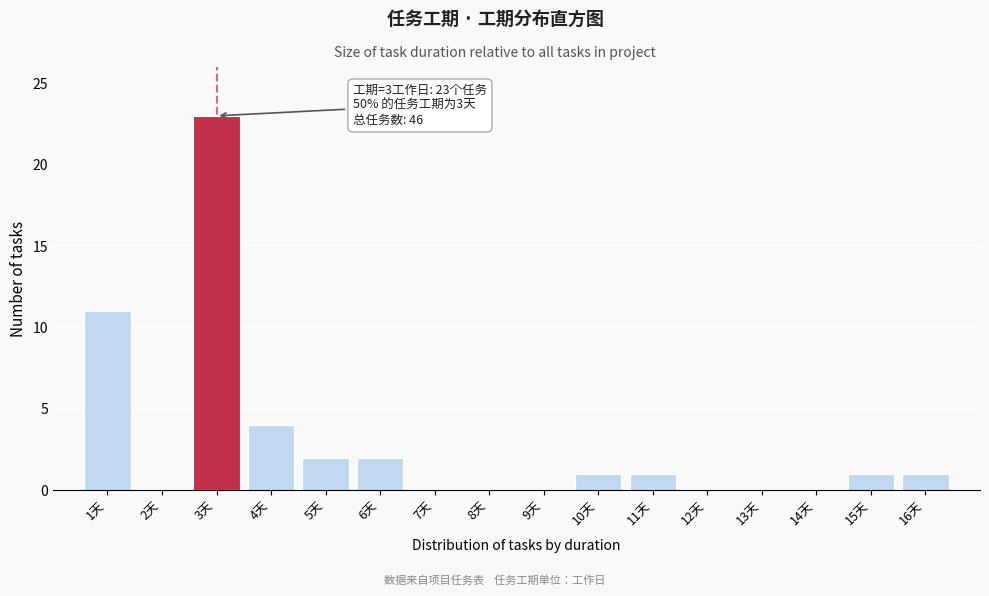

Reading left to right, what are all the values shown in this chart?

1天=11	2天=0	3天=23	4天=4	5天=2	6天=2	7天=0	8天=0	9天=0	10天=1	11天=1	12天=0	13天=0	14天=0	15天=1	16天=1